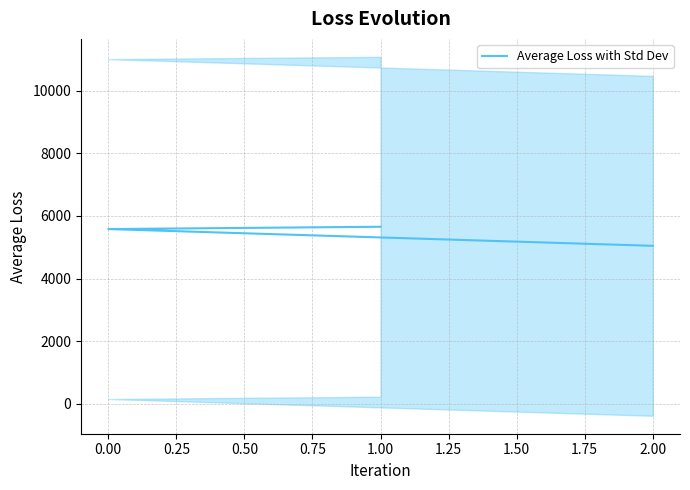

What is the approximate value at 0.00?

5582